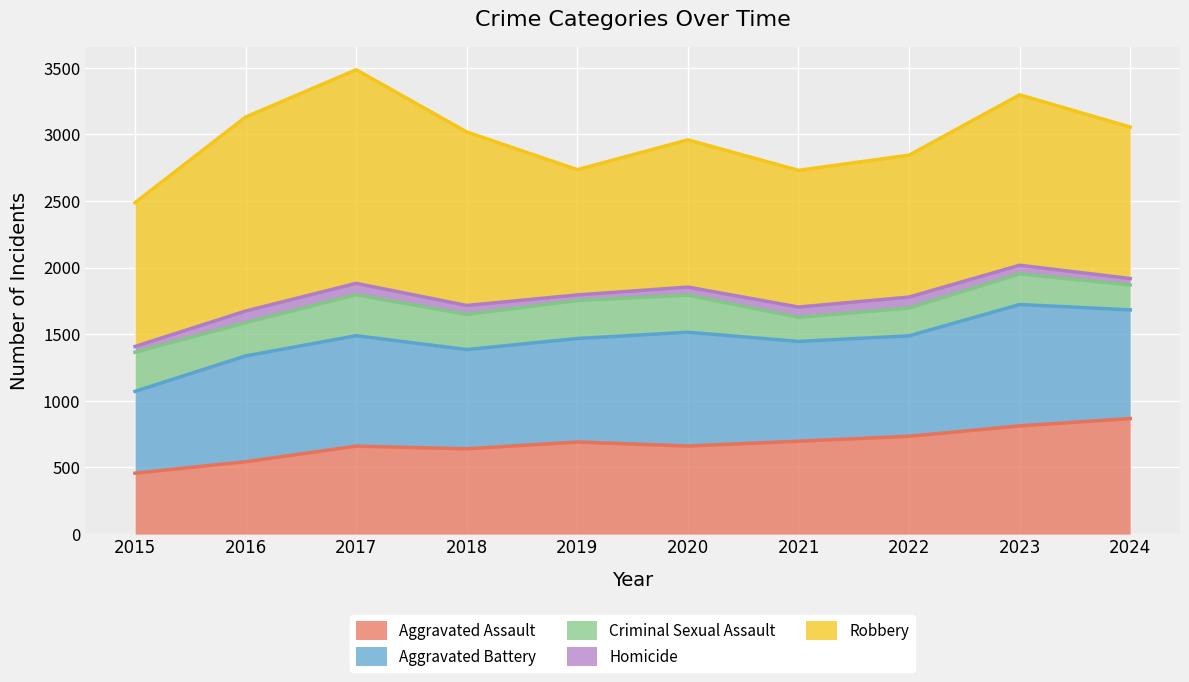

At which label does Robbery reach its peak?

2017